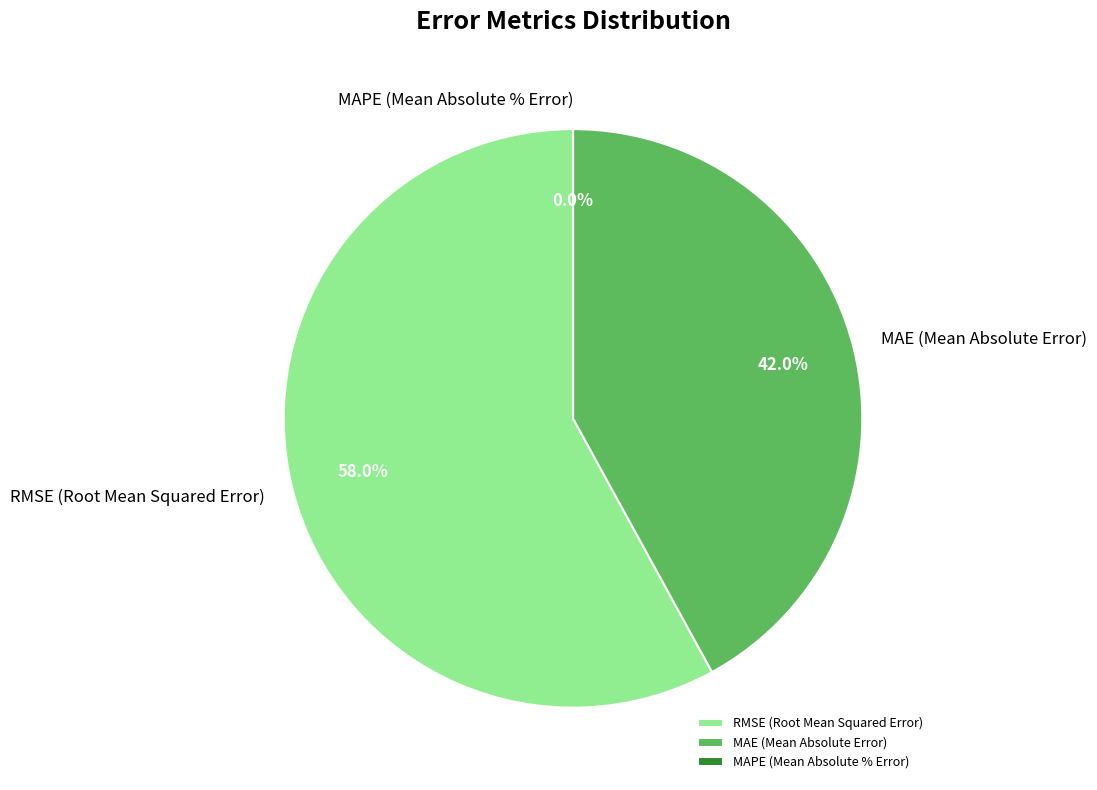

To the nearest percent, what is the average slice percentage?

33%